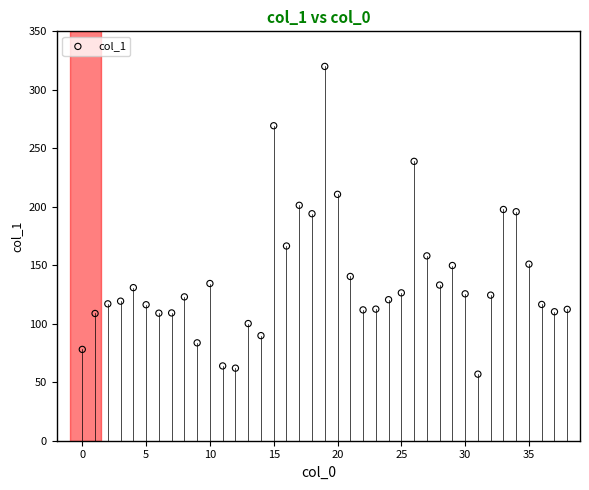

What is the range of Y values (max minus min)?

263.1